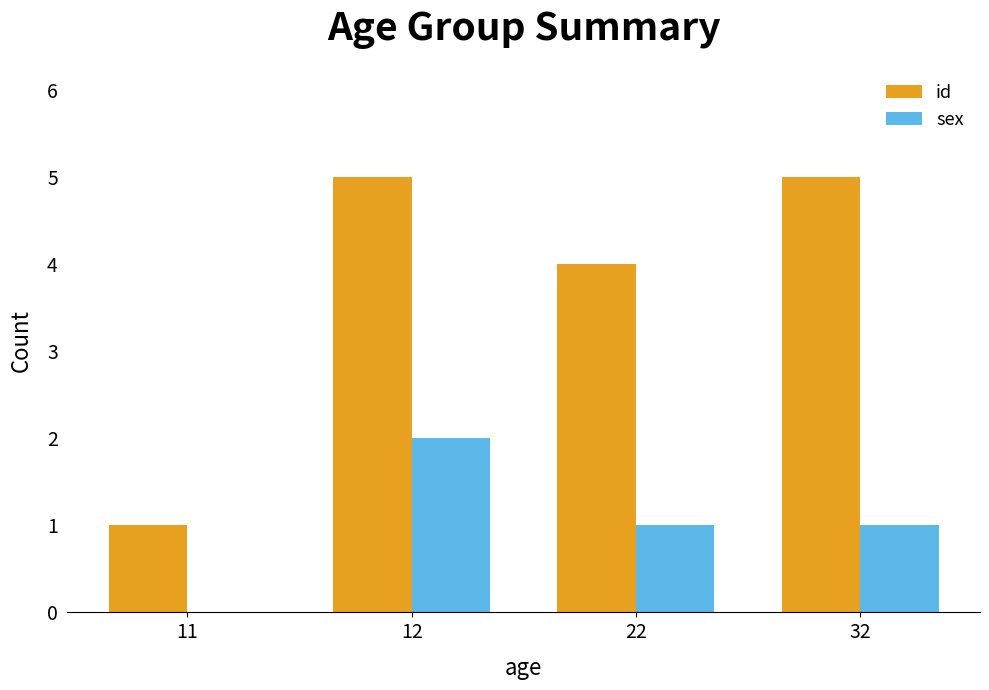

At which category is the sum across all series the highest?

12